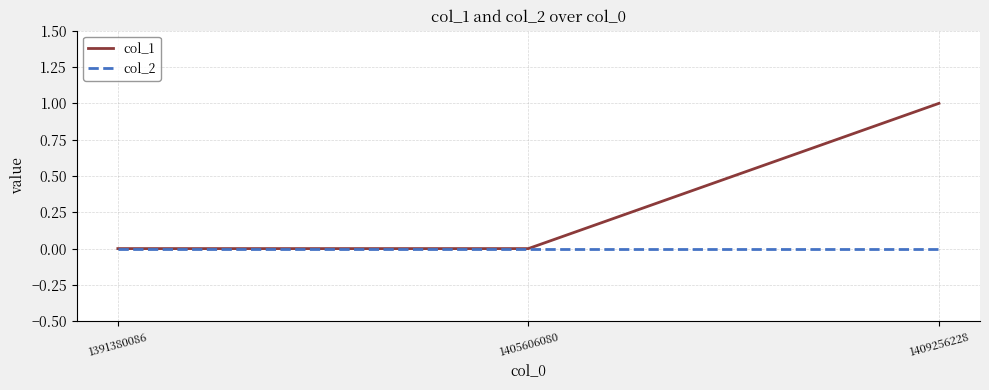

Rank the series by their maximum value, from highest to lowest.

col_1, col_2